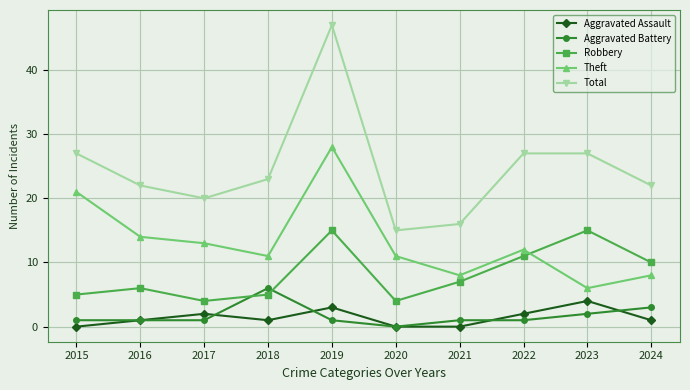

Rank the series at 2018 from highest to lowest value.

Total, Theft, Aggravated Battery, Robbery, Aggravated Assault